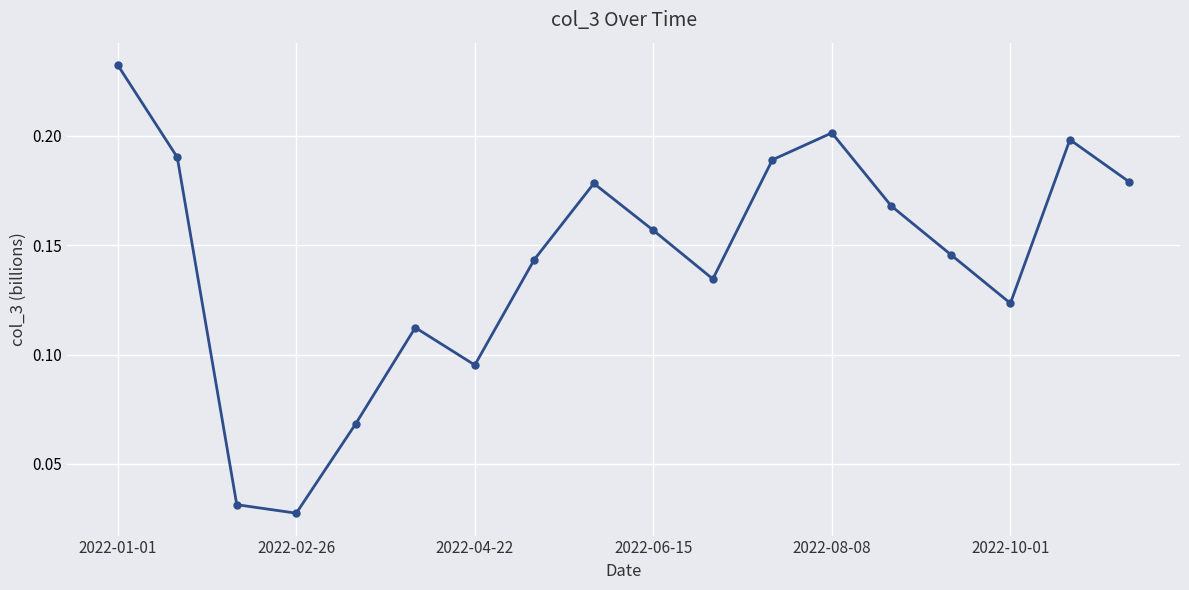

What is the sum of all values?

2.6